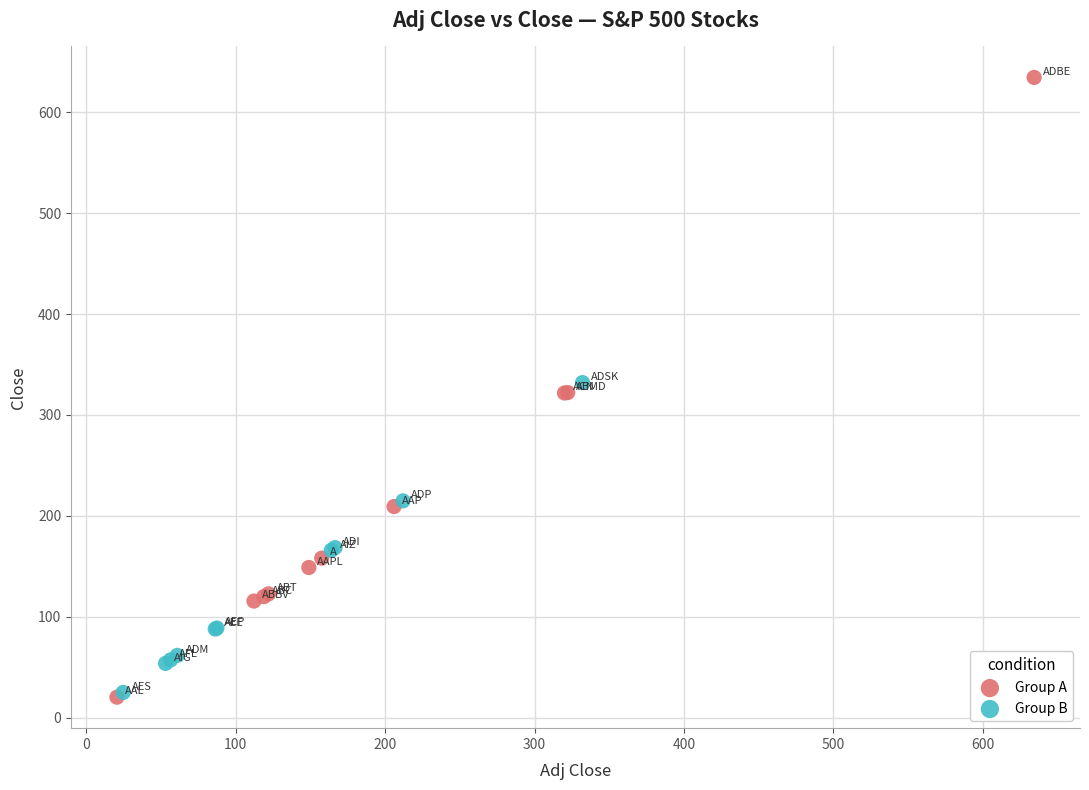

Which series has the largest Y range (max minus min)?

Group A